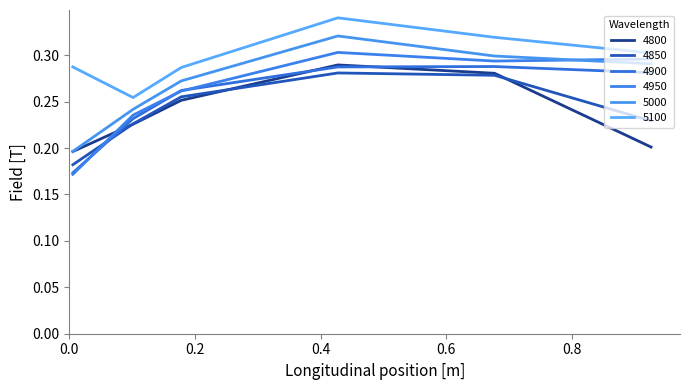

Where is the first local maximum for 4800?

0.4273972602739726